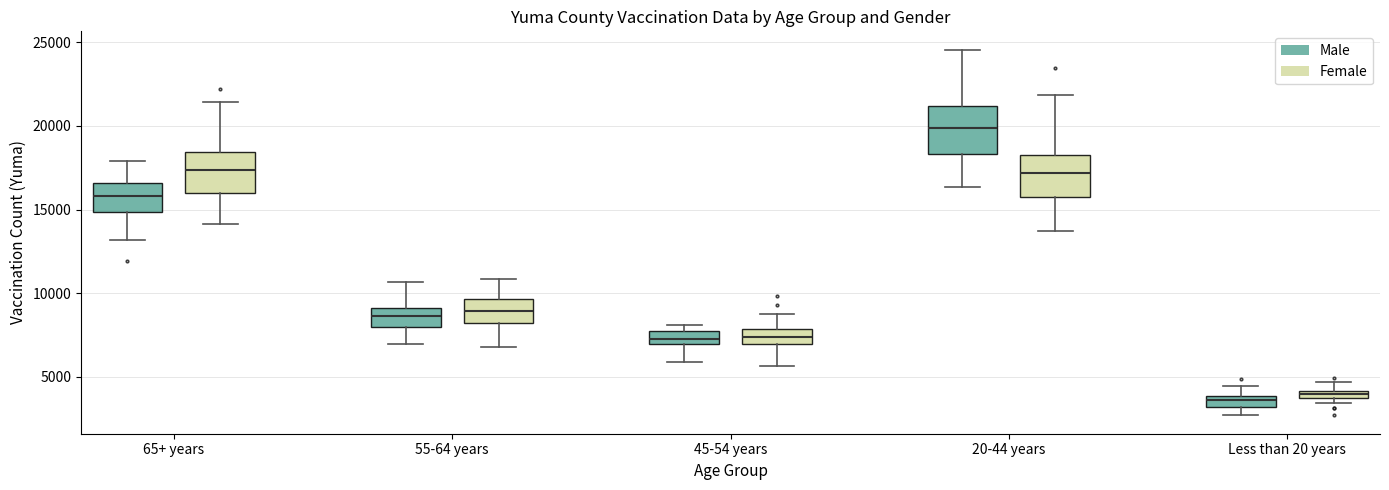

Where does the median line of the box for 20-44 years (Female) sit on the y-axis? The values are not printed on the chart, so give them approximately, as read against the axis.

17000